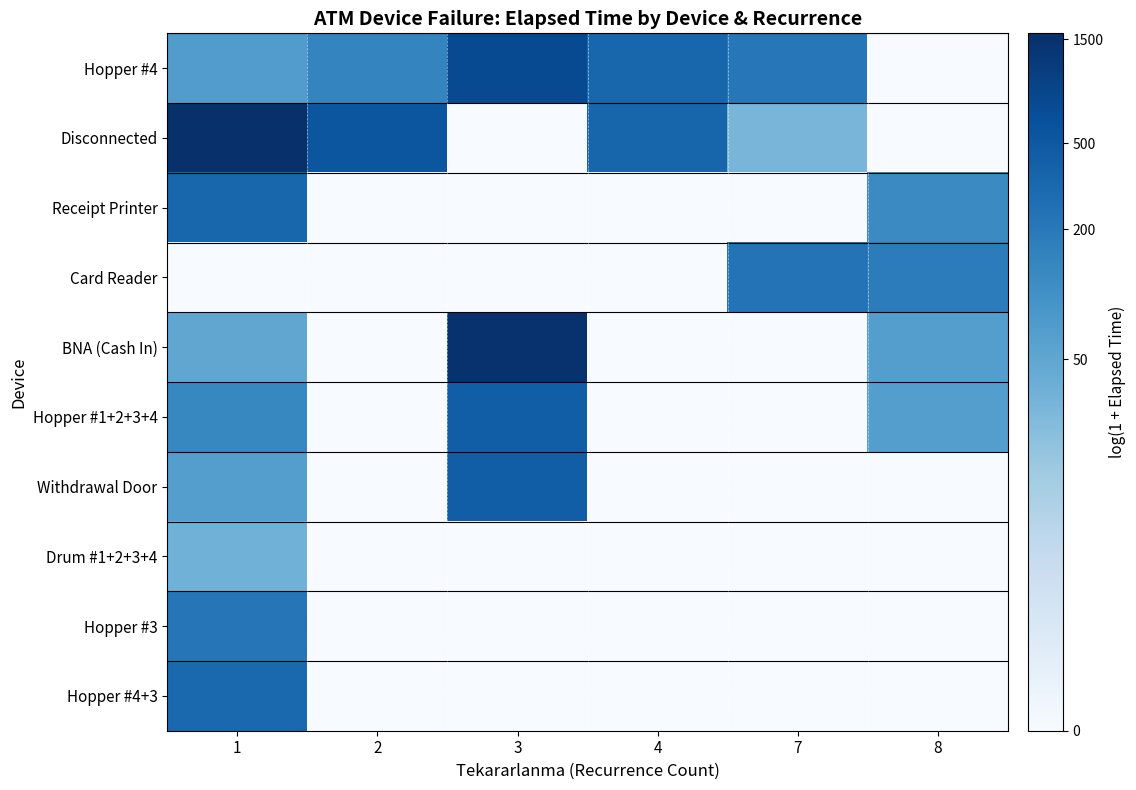

What is the difference between the highest and lowest values at 8?

5.2